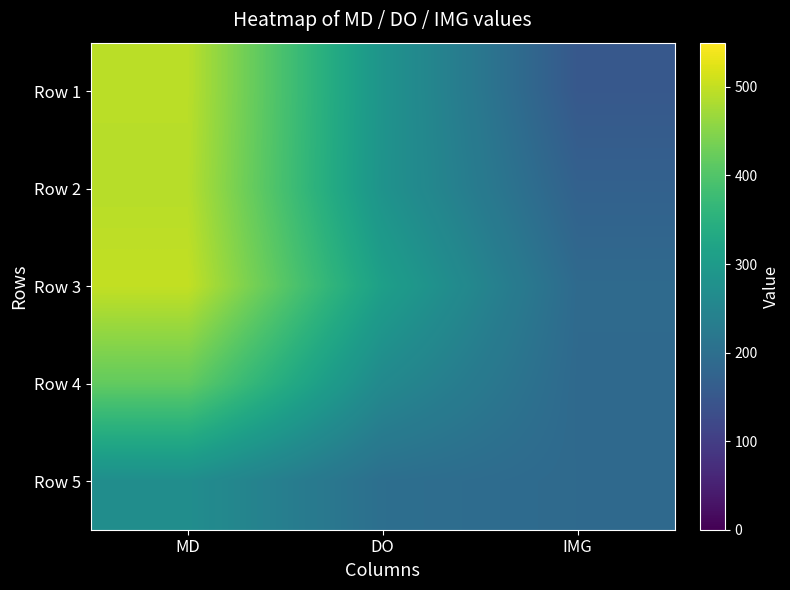

Rank the series at MD from highest to lowest value.

Row 3, Row 1, Row 2, Row 4, Row 5